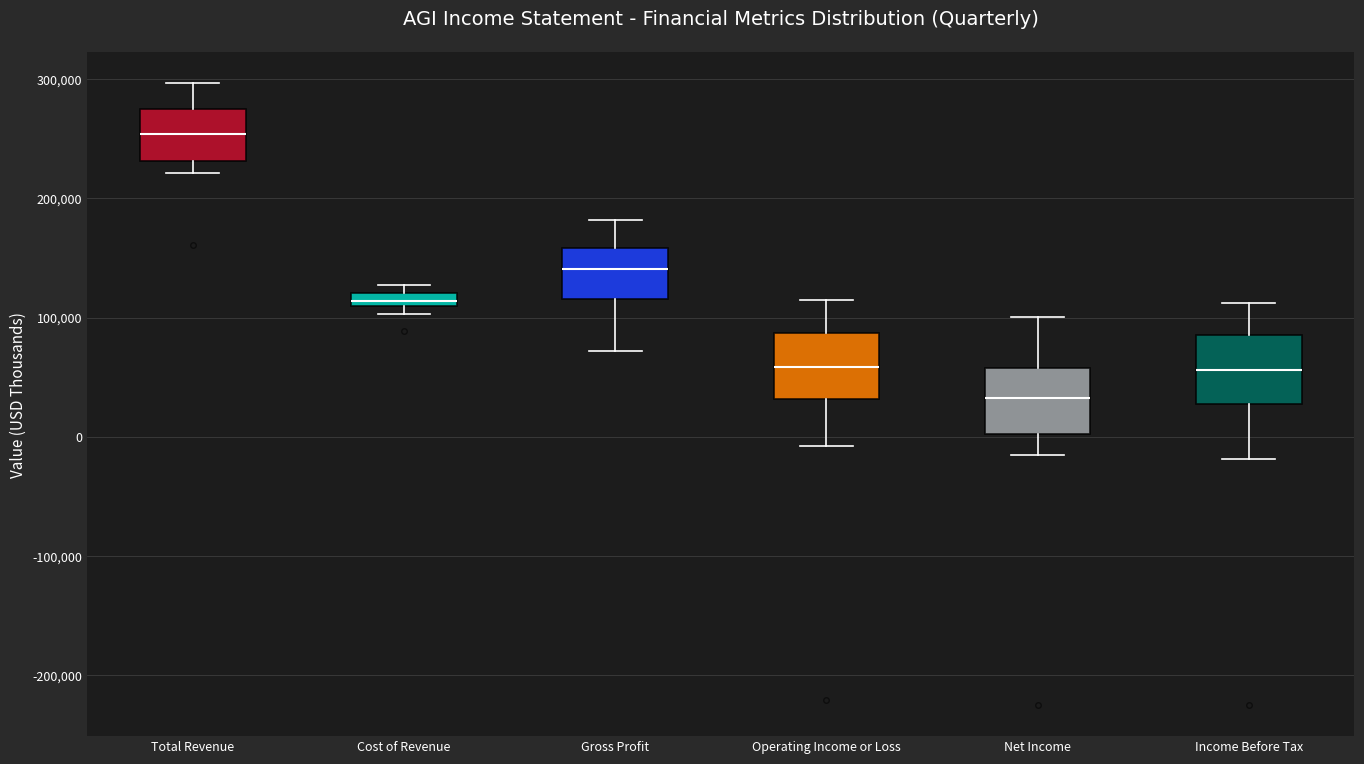

Which box's median line is the lowest?

Net Income